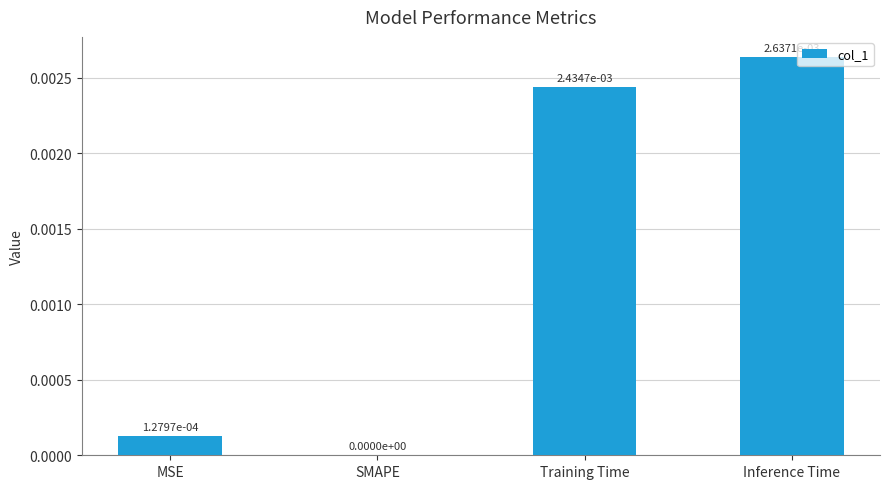

Which label corresponds to the largest value in the chart?

Inference Time